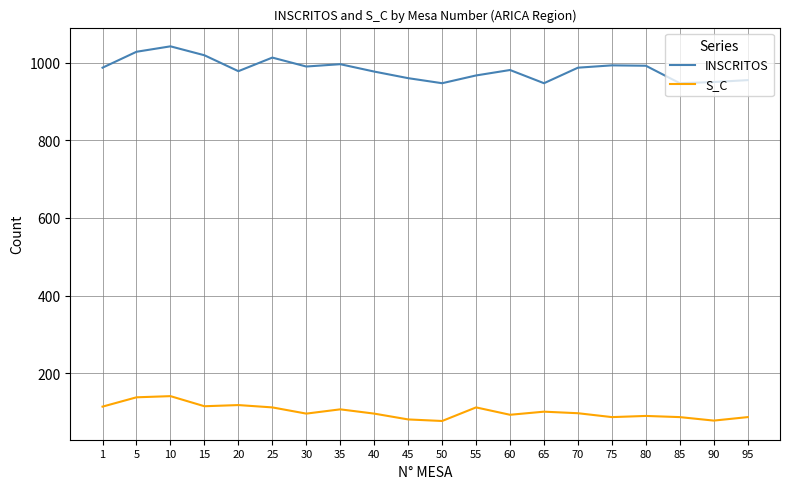

True or false: S_C and INSCRITOS intersect in this chart.

False